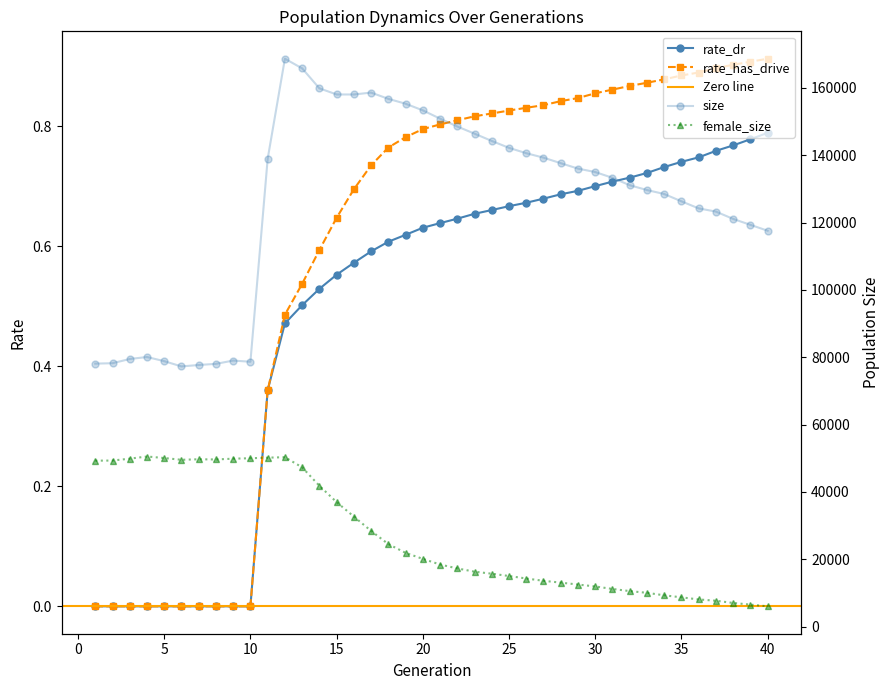

Which series has the largest total across all categories?

size